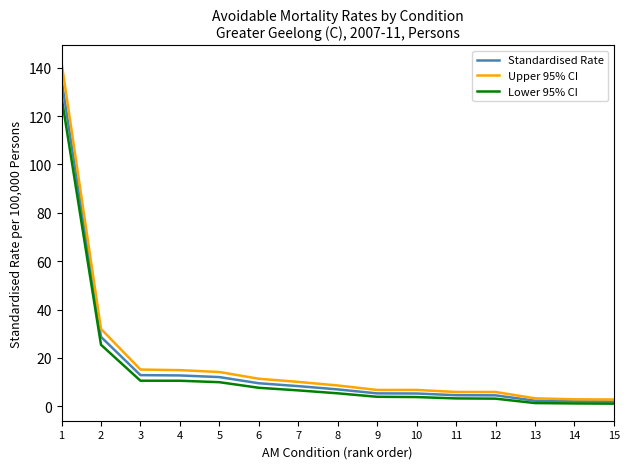

Which series has the widest spread of values?

Upper 95% CI